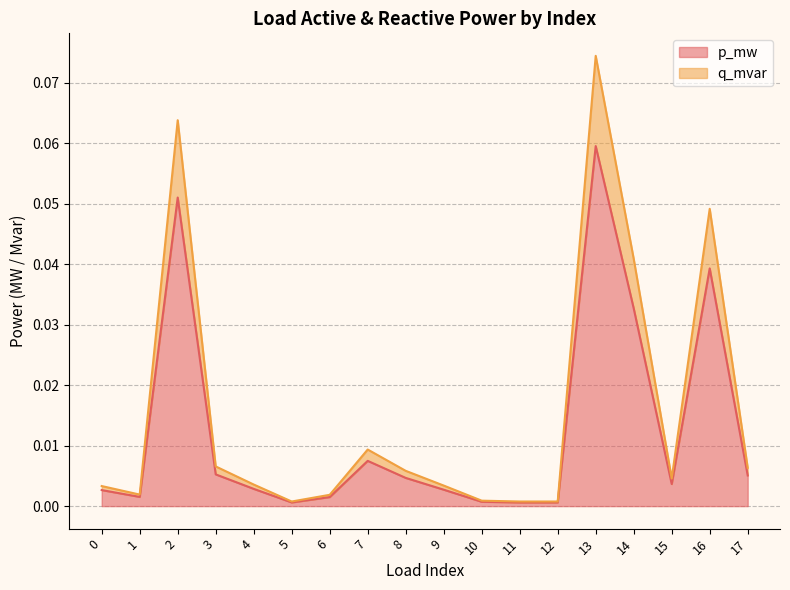

True or false: p_mw and q_mvar intersect in this chart.

False